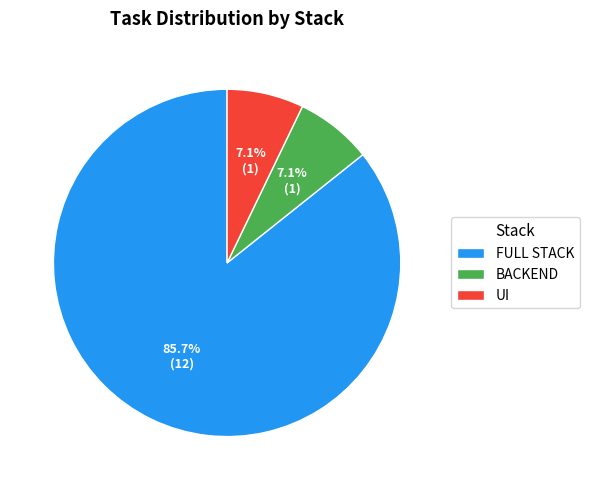

The BACKEND slice represents 1% of the pie. True or false?

False